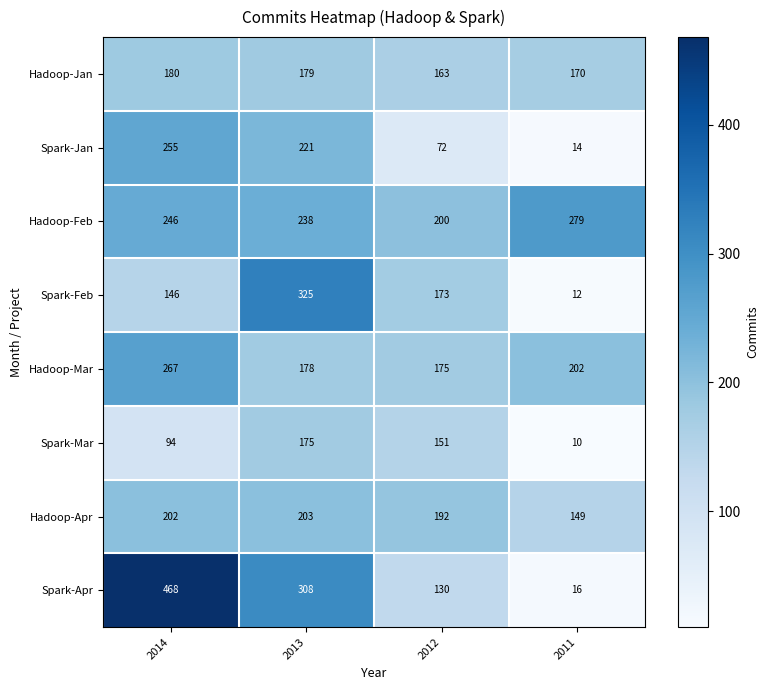

How many series are shown in this chart?

8